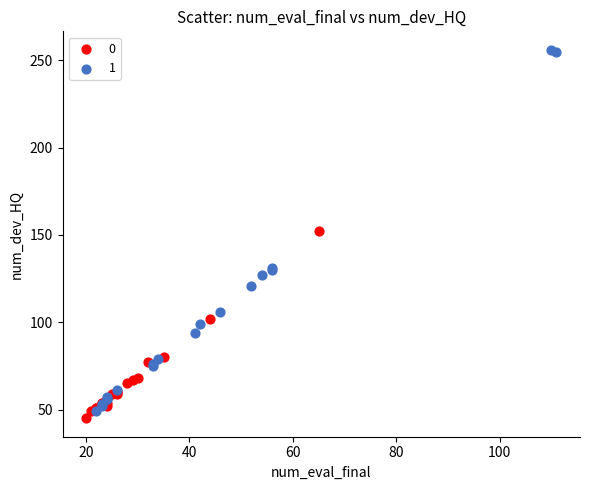

Which series contains the highest Y value?

1